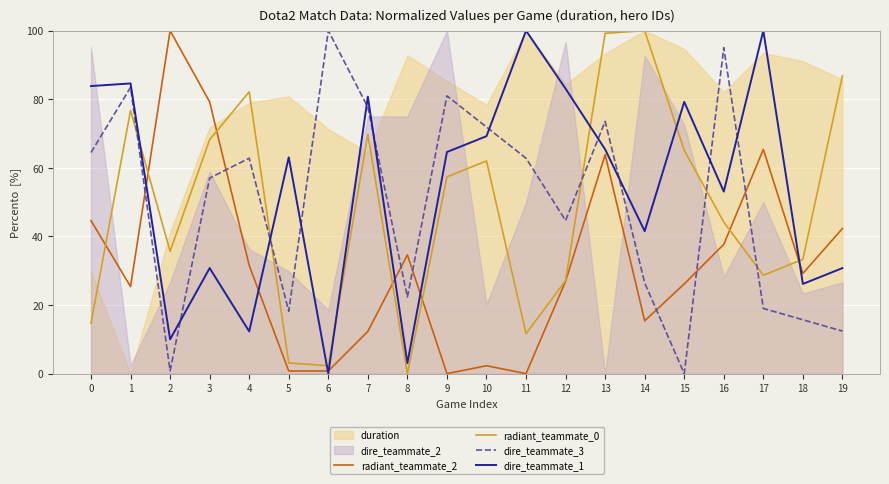

Rank the categories by radiant_teammate_2 value from highest to lowest.

2, 3, 17, 13, 0, 19, 16, 8, 4, 18, 12, 15, 1, 14, 7, 10, 5, 6, 9, 11